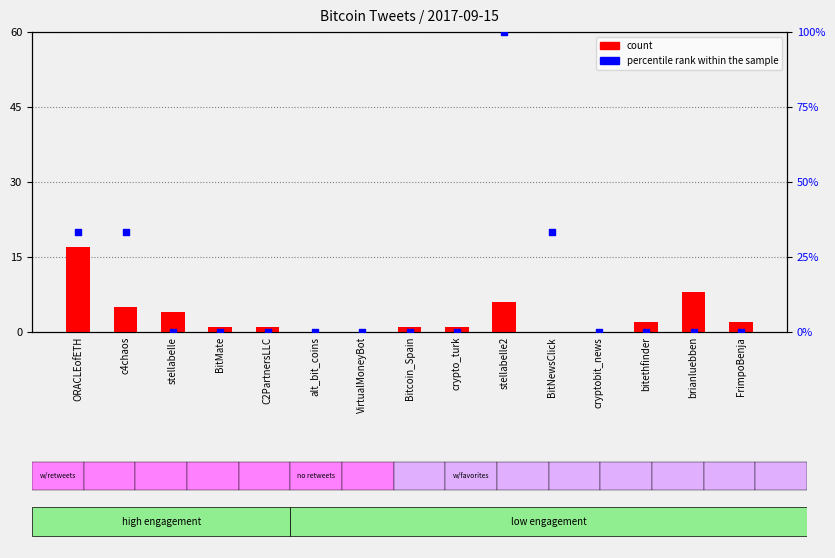

What are all the series names shown in the legend?

count, percentile rank within the sample